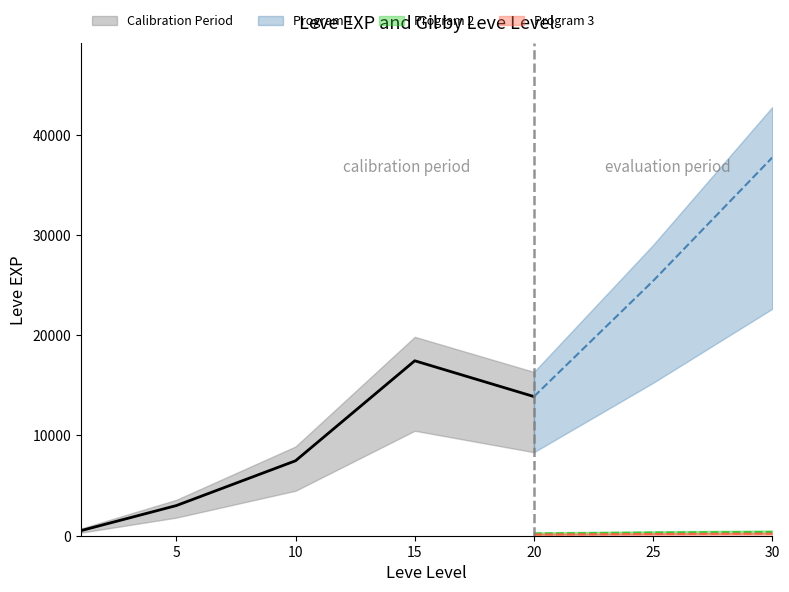

How many lines are shown in the chart?

4